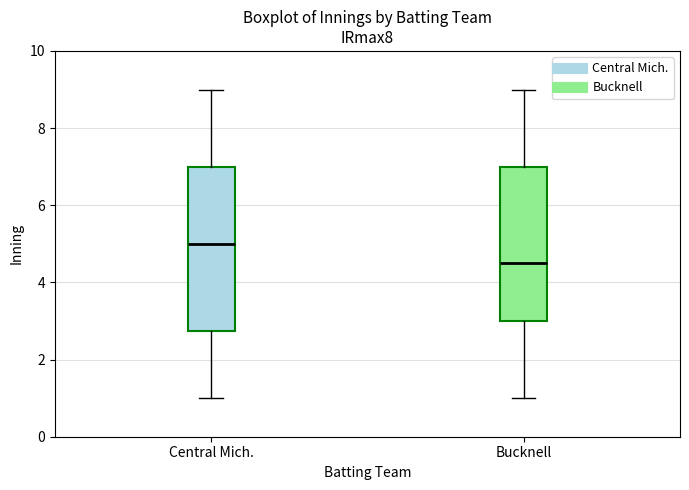

Which box has the highest median line?

Central Mich.